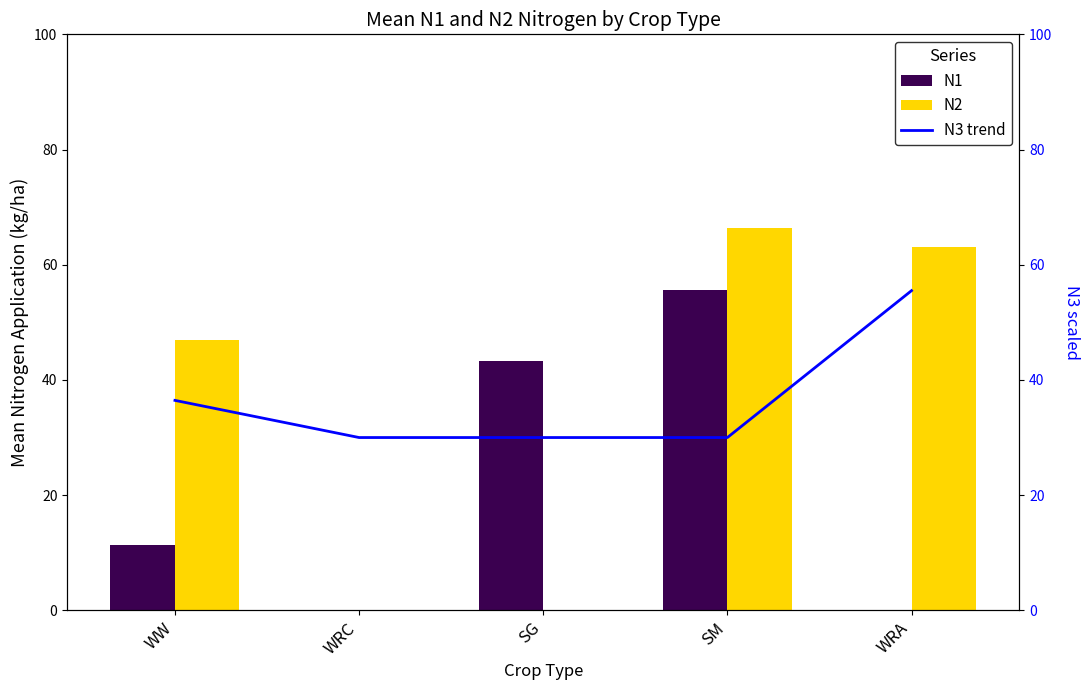

What is the difference between the highest and lowest values at WRA?

63.0